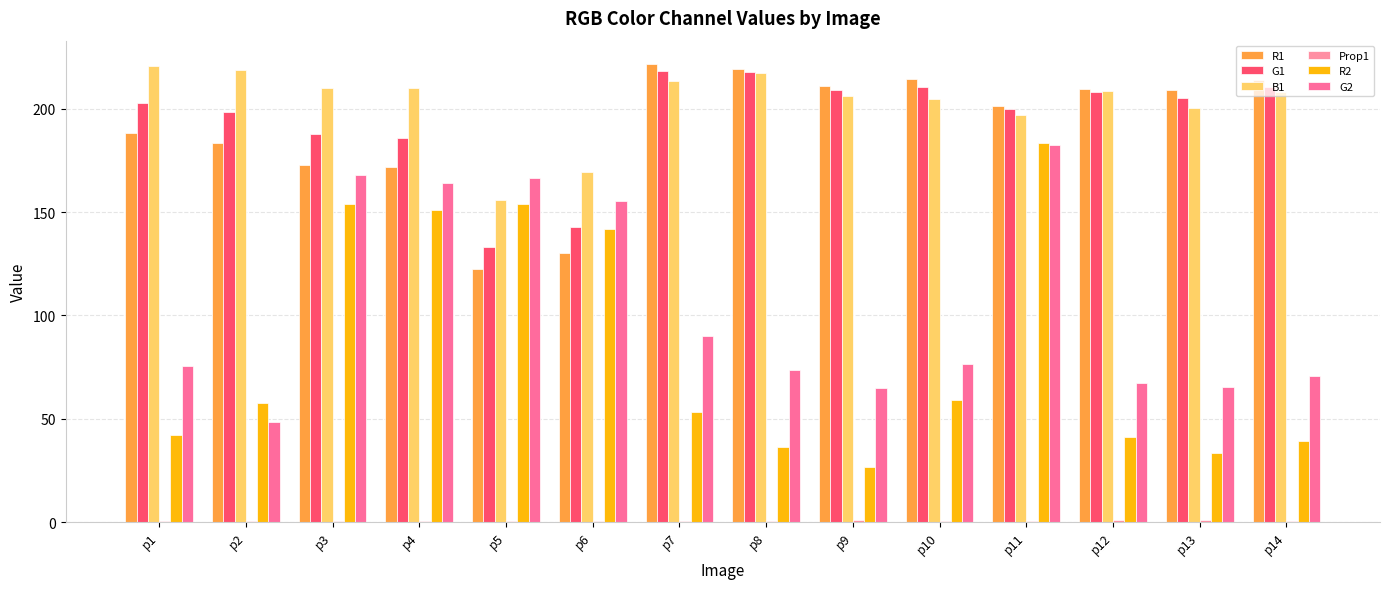

What is the highest value of the R2 series?

183.4